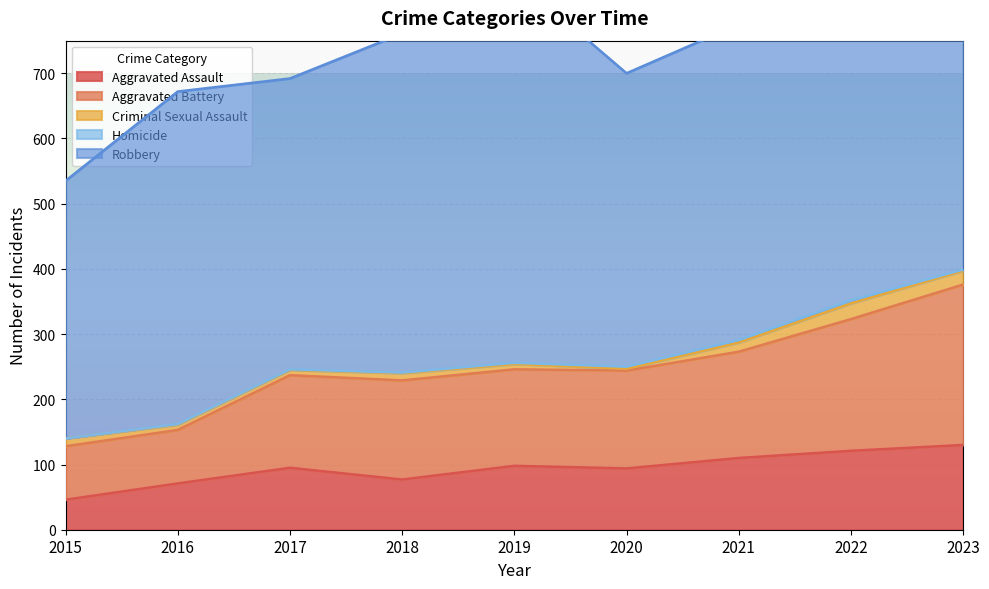

Rank the categories by Criminal Sexual Assault value from highest to lowest.

2022, 2023, 2021, 2015, 2018, 2016, 2017, 2019, 2020